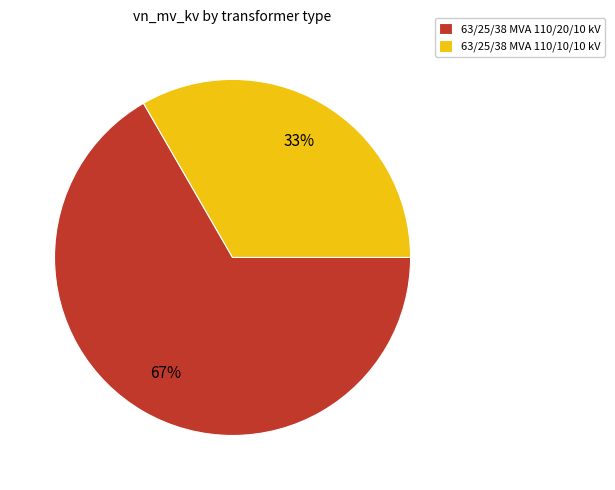

Between 63/25/38 MVA 110/20/10 kV and 63/25/38 MVA 110/10/10 kV, which is larger?

63/25/38 MVA 110/20/10 kV